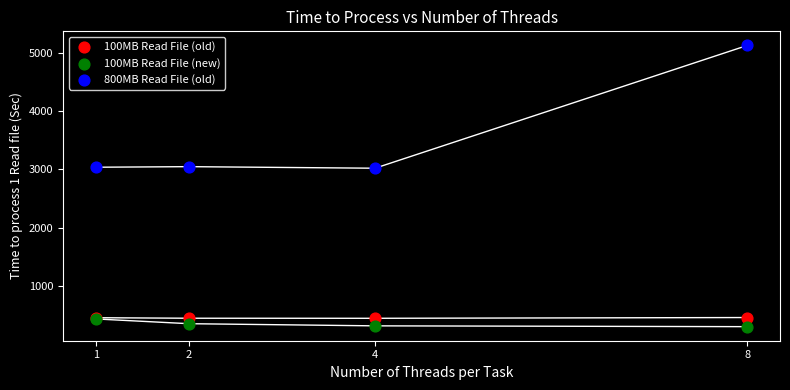

Which series contains the highest Y value?

800MB Read File (old)